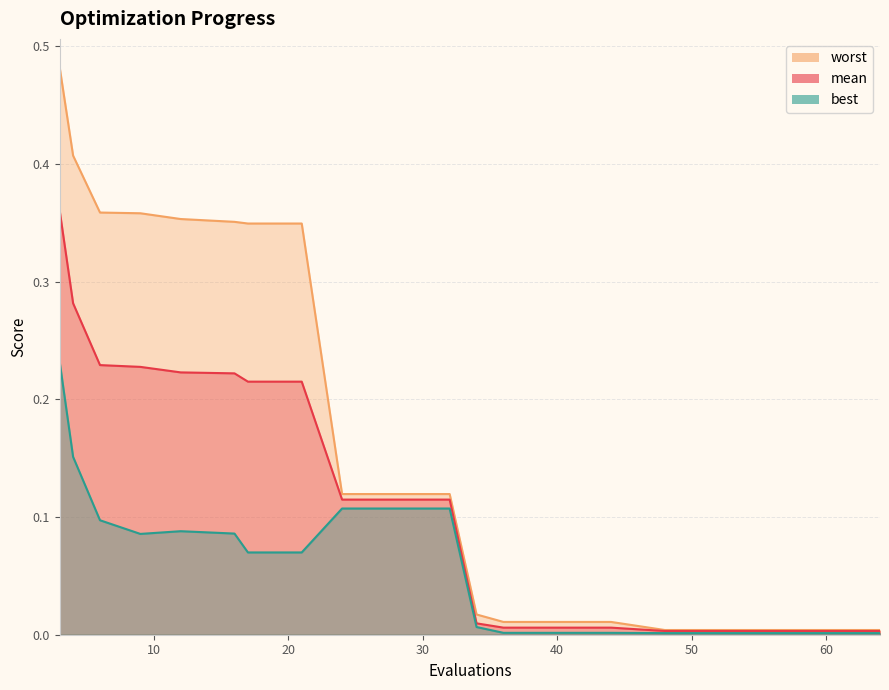

Is it true that best equals 0.0 at 36?

True